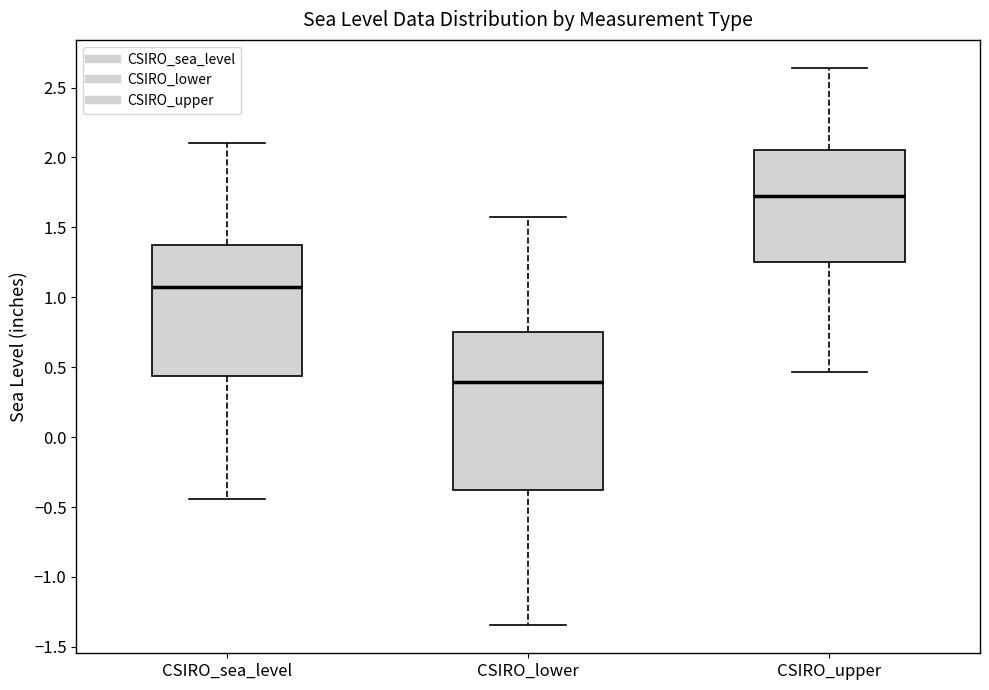

Reading left to right, transcribe this box plot: for each box, give where its median line is, the range the box spans, and where its two whiskers end, as read against the y-axis. The values are not printed on the chart, so give them approximately, as read against the axis.

CSIRO_sea_level: median 1.05, box 0.45 to 1.35, whiskers -0.45 to 2.10
CSIRO_lower: median 0.40, box -0.40 to 0.75, whiskers -1.35 to 1.55
CSIRO_upper: median 1.75, box 1.25 to 2.05, whiskers 0.45 to 2.65